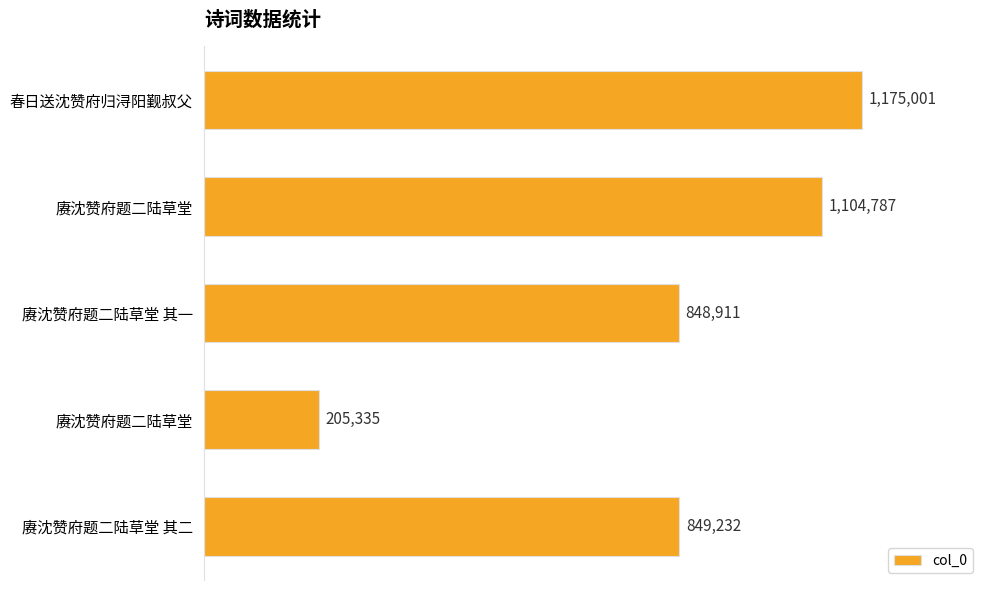

Are the bars horizontal?

Yes